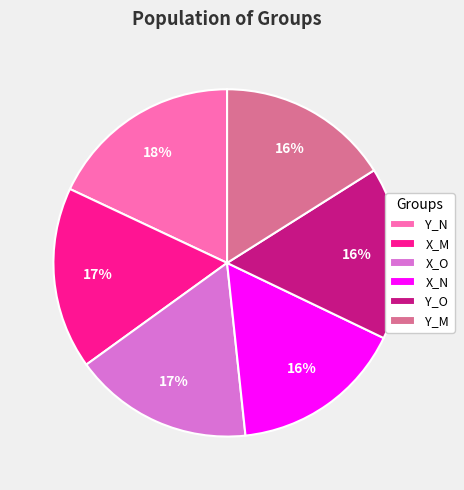

Approximately how many times larger is the value at Y_N compared to Y_O?

1.1